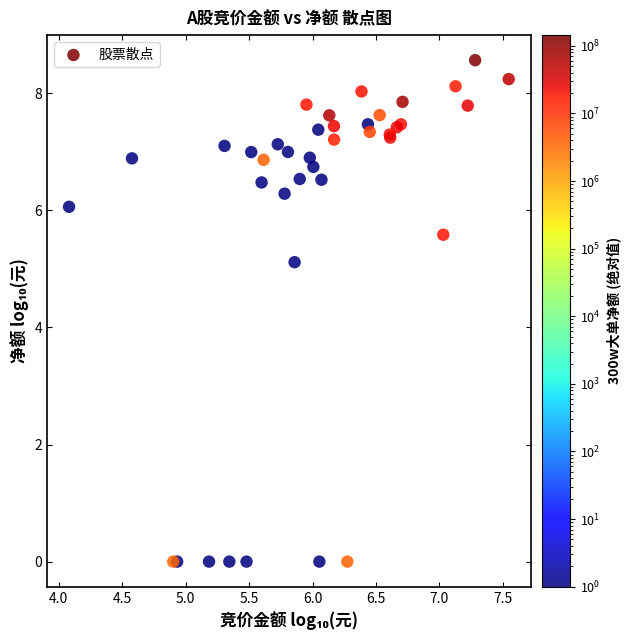

What Y value in the scatter plot is closest to 4?

5.1